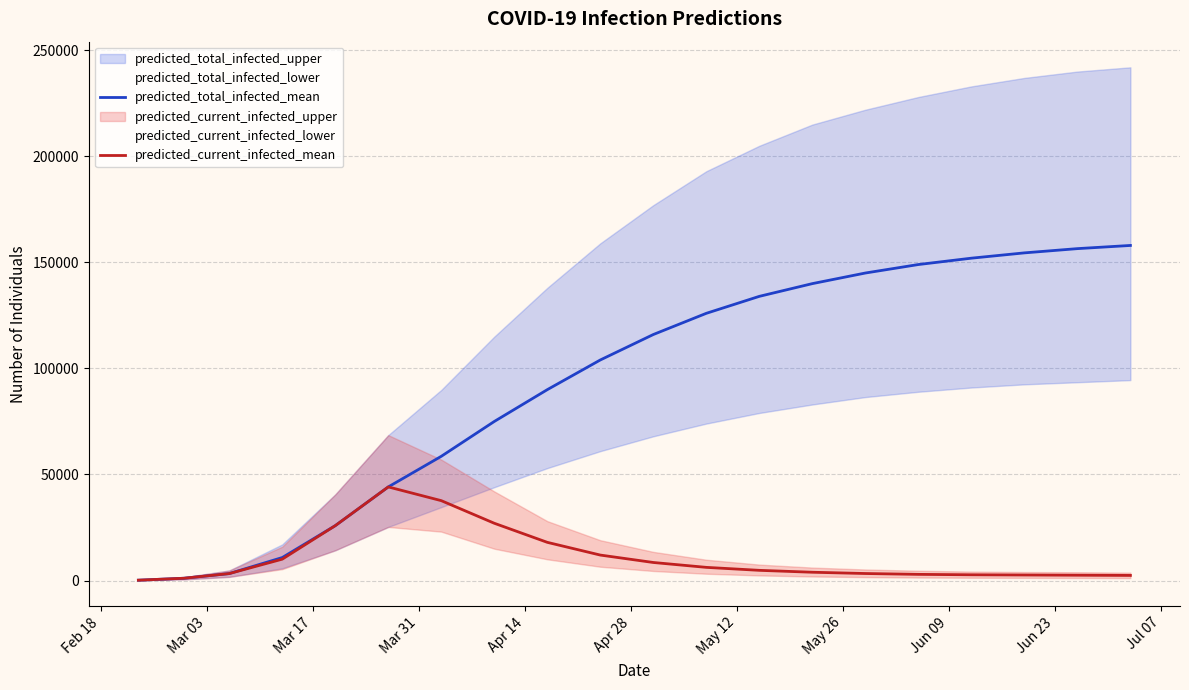

What is the maximum value for predicted_current_infected_mean?

44135